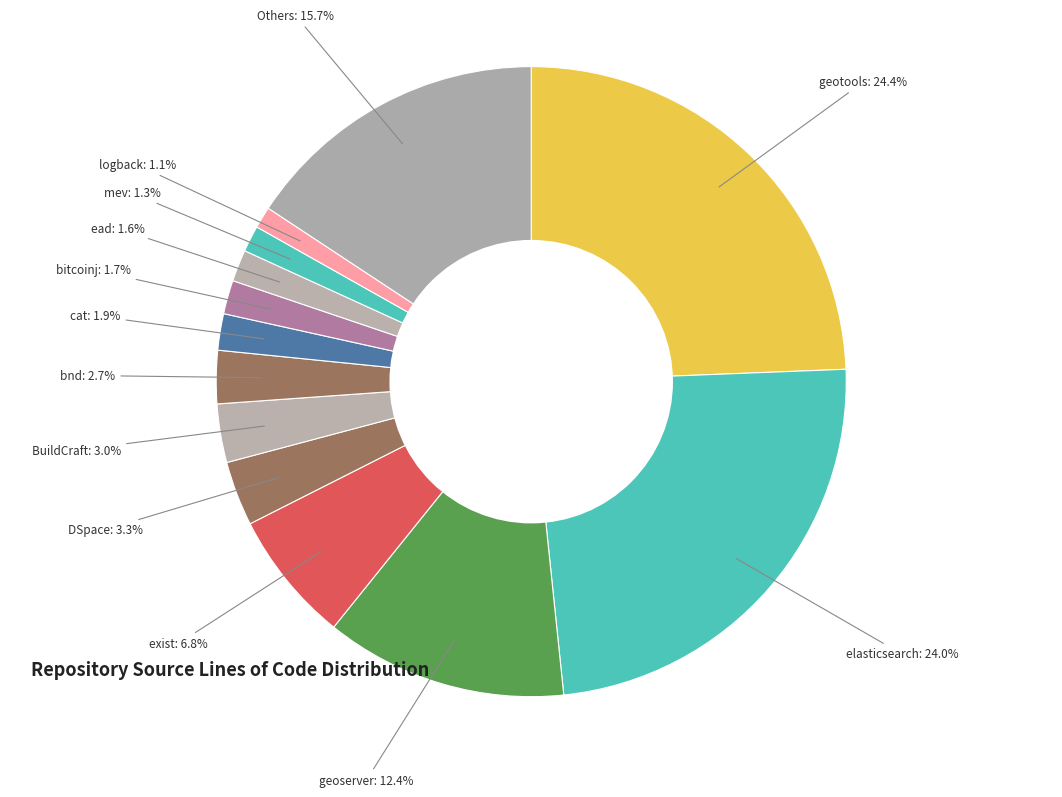

How many segments does this pie chart have?

13